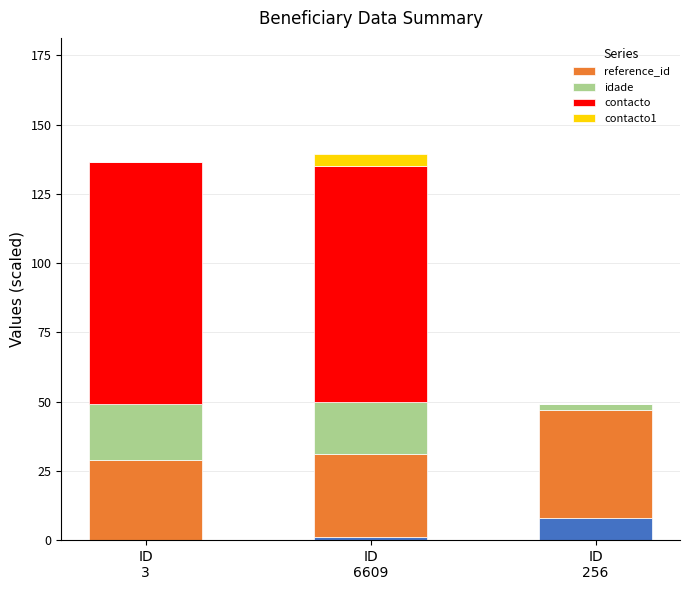

True or false: contacto1 has a value of 0.0 at ID
3.

True